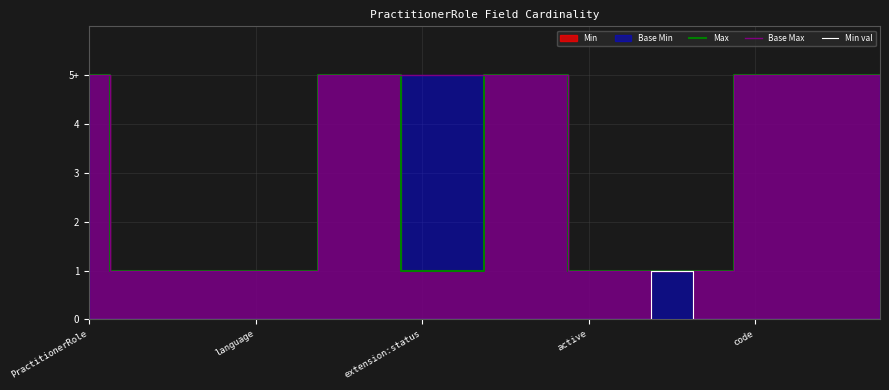

The Max series shows 2 at 10. True or false?

False